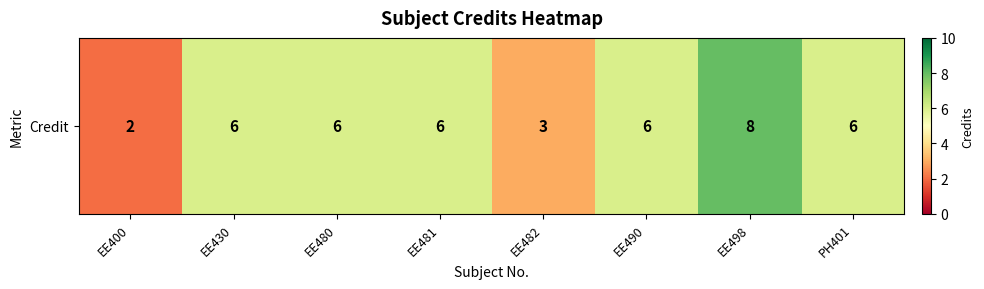

Rank the categories by value from lowest to highest.

EE400, EE482, EE430, EE480, EE481, EE490, PH401, EE498